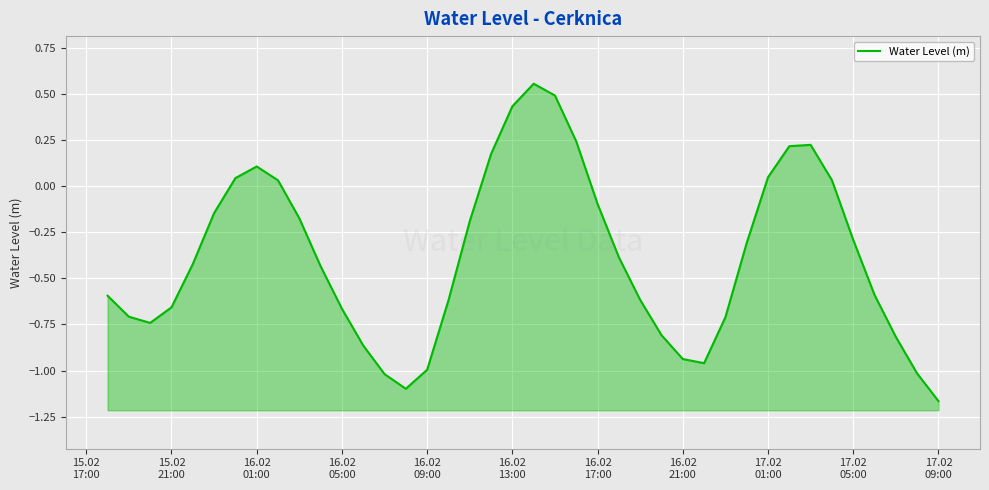

True or false: there are more than 0 points higher than both neighbors.

True